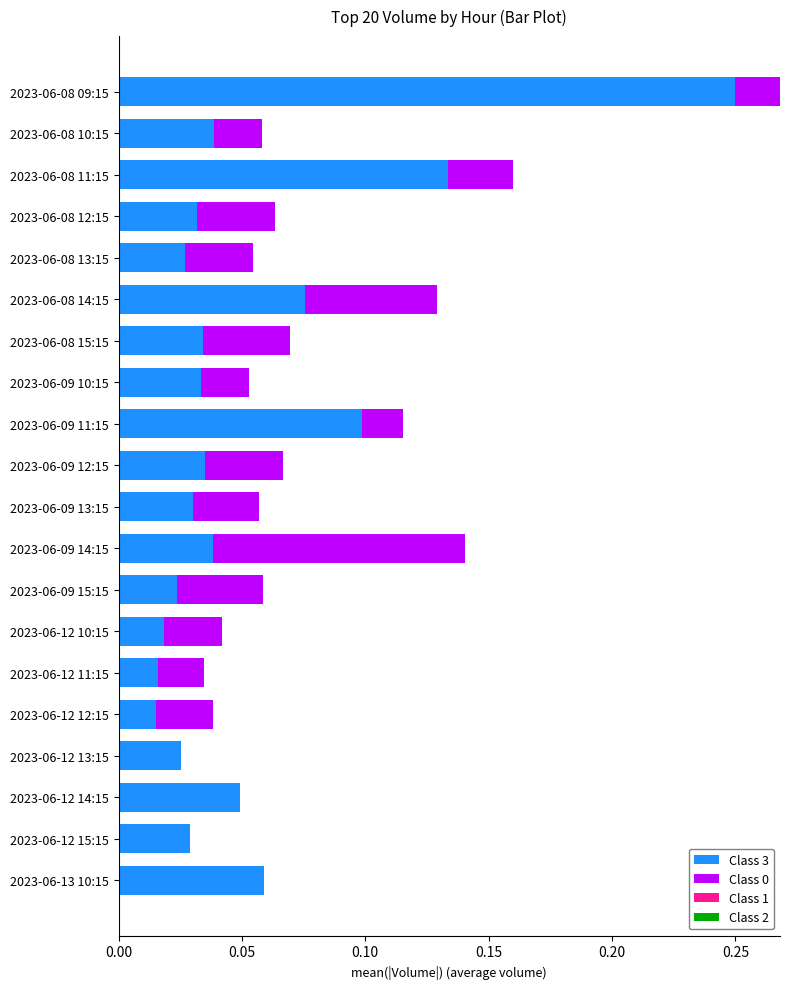

At which category is the sum across all series the highest?

2023-06-08 09:15